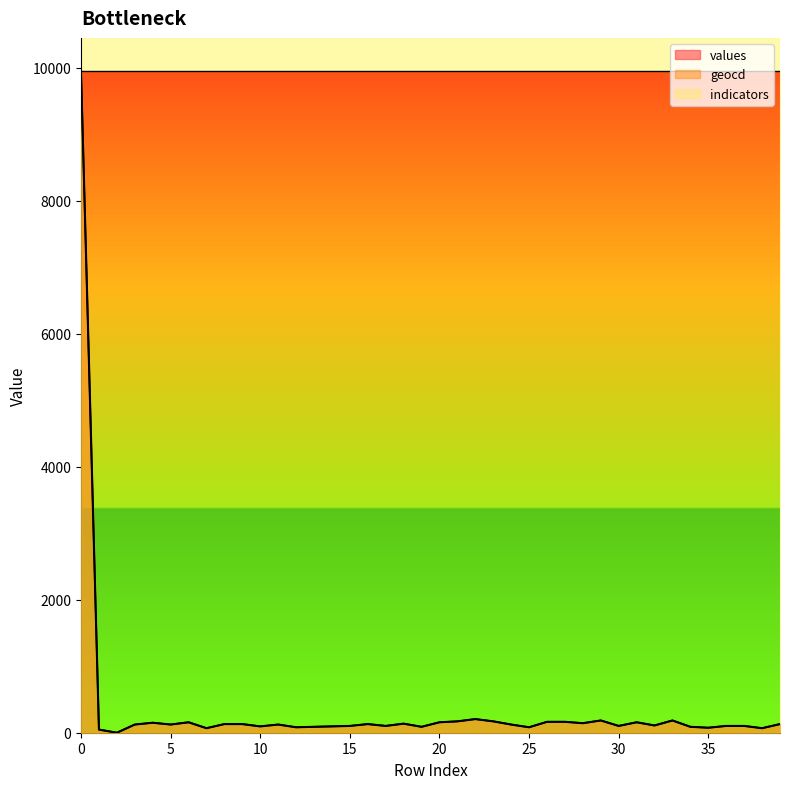

Reading left to right, transcribe all the data shown in this chart.

values: 9952.0	47.0	0.0	123.0	150.0	123.0	157.0	68.0	130.0	130.0	95.0	123.0	82.0	89.0	95.0	102.0	130.0	102.0	136.0	89.0	157.0	171.0	205.0	171.0	123.0	82.0	164.0	164.0	143.0	184.0	102.0	157.0	109.0	184.0	89.0	75.0	102.0	102.0	68.0	130.0
geocd: 9952.0	47.9	0.0	123.3	150.7	123.3	157.5	68.5	130.1	130.1	95.9	123.3	82.2	89.0	95.9	102.7	130.1	102.7	137.0	89.0	157.5	171.2	205.5	171.2	123.3	82.2	164.4	164.4	143.8	184.9	102.7	157.5	109.6	184.9	89.0	75.3	102.7	102.7	68.5	130.1